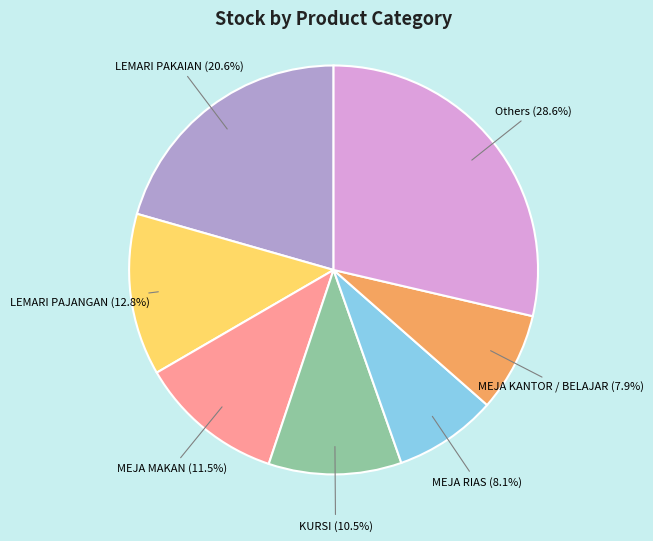

How many slices are in this pie chart?

7